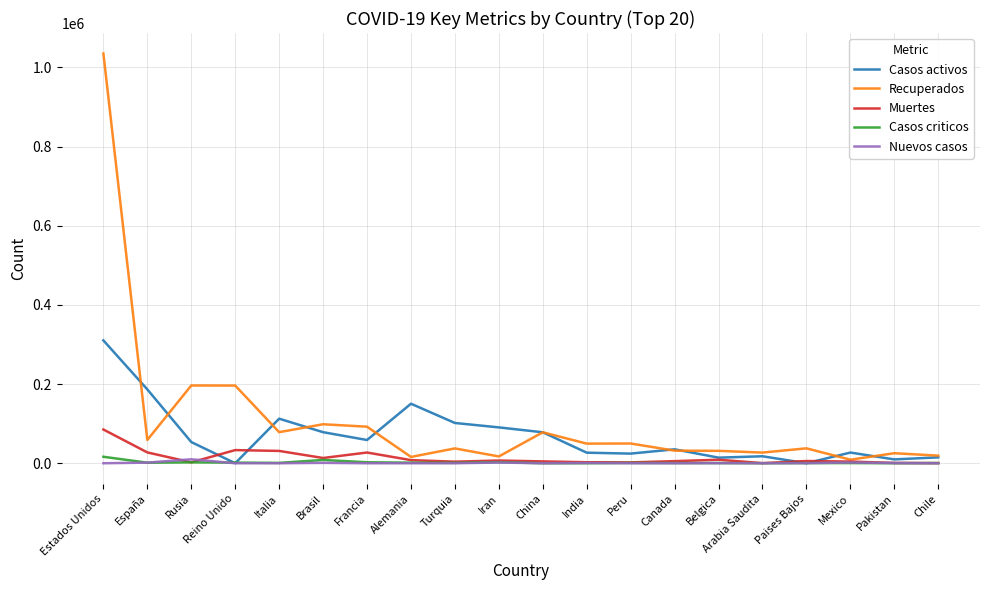

Which series has the largest range (max minus min)?

Recuperados